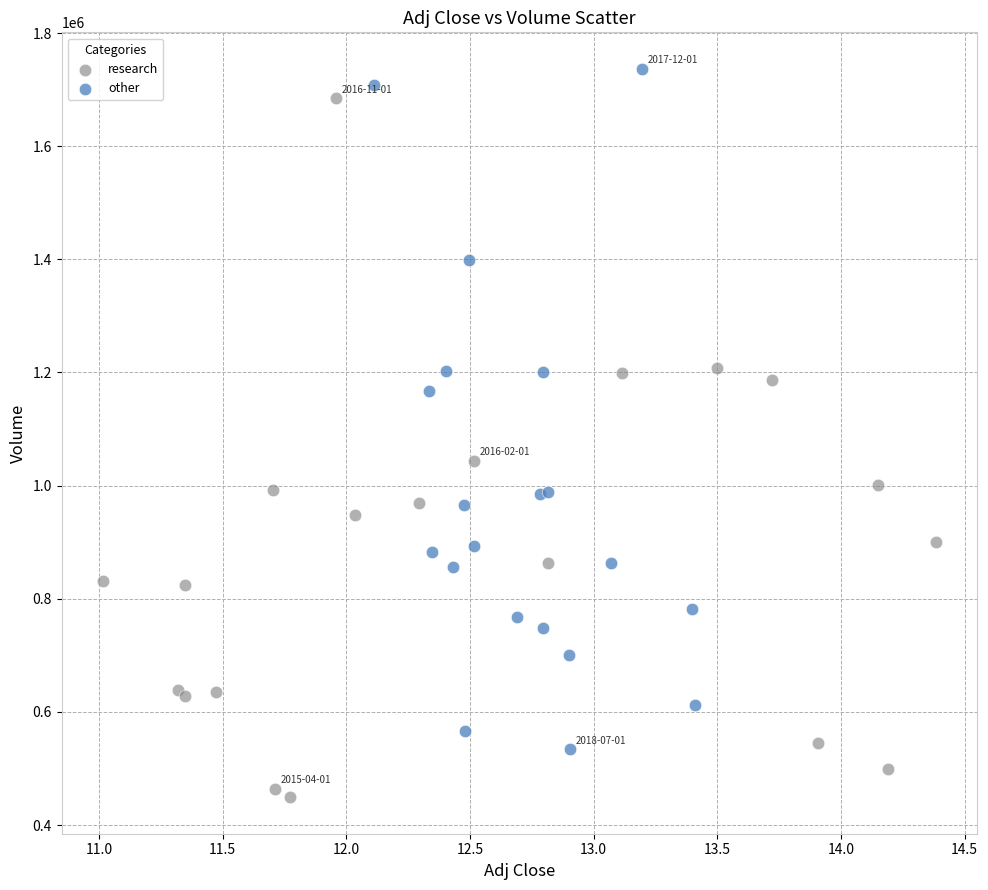

Which series has the largest Y range (max minus min)?

research